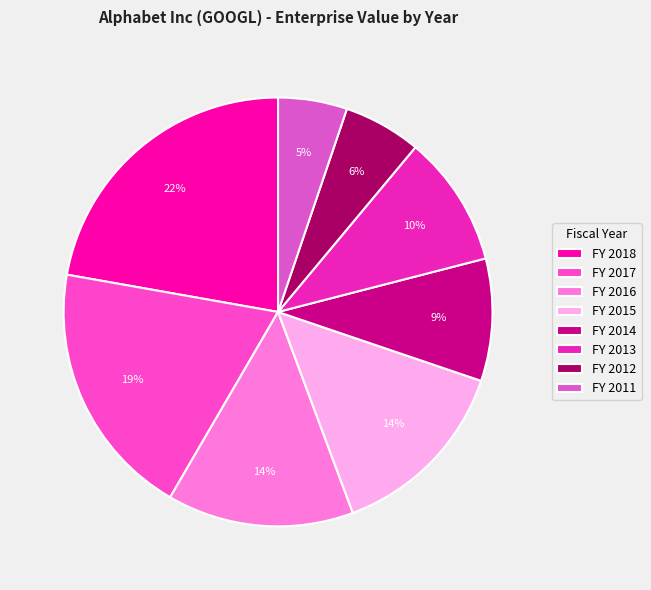

What percentage is NOT represented by FY 2016?

85.9%